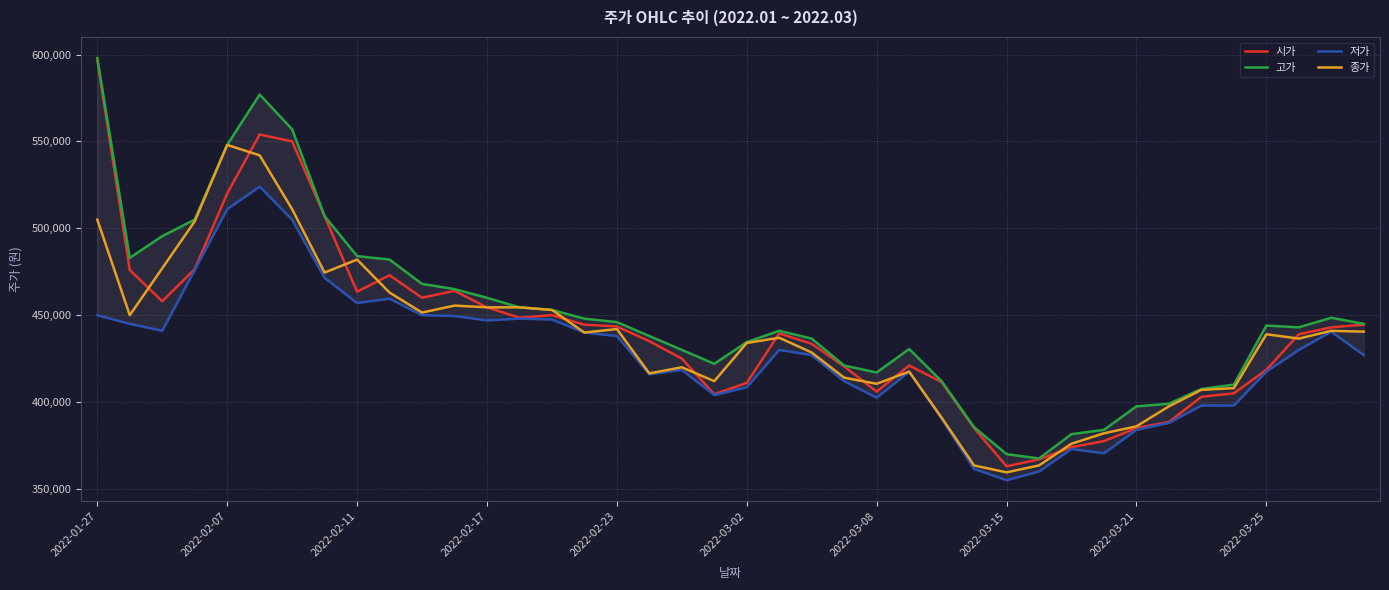

What is the lowest value of the 종가 series?

359500